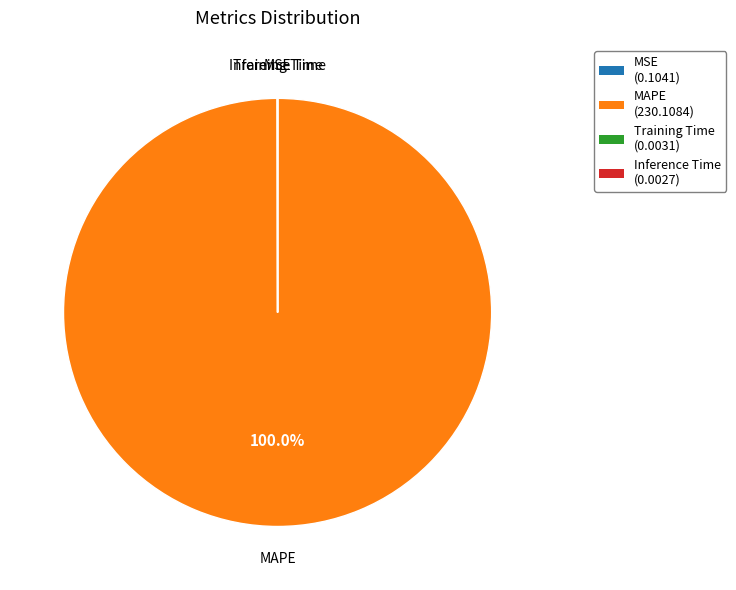

What is the majority slice?

MAPE